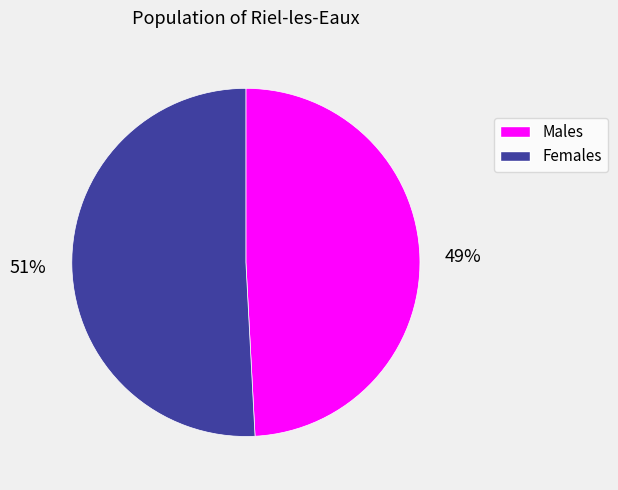

To the nearest percent, what is the average slice percentage?

50%